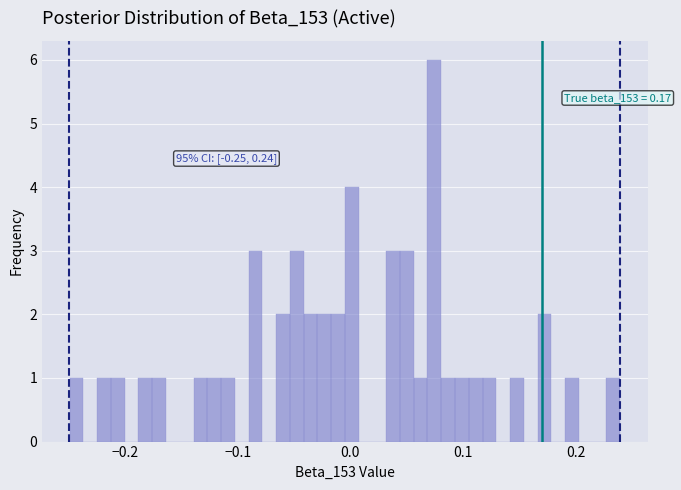

Read against the x-axis, roughly where is the centre of the tallest bar?

0.07